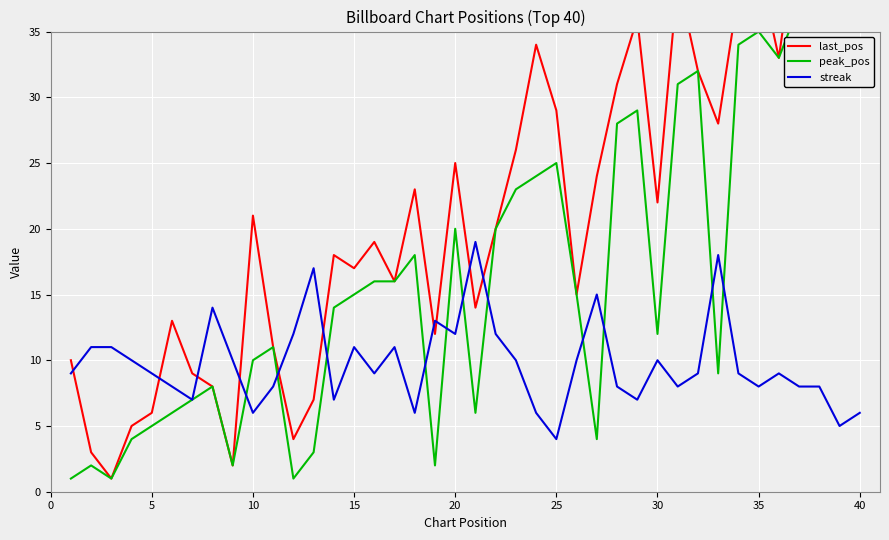

True or false: streak has a value of 9 at 5.

True